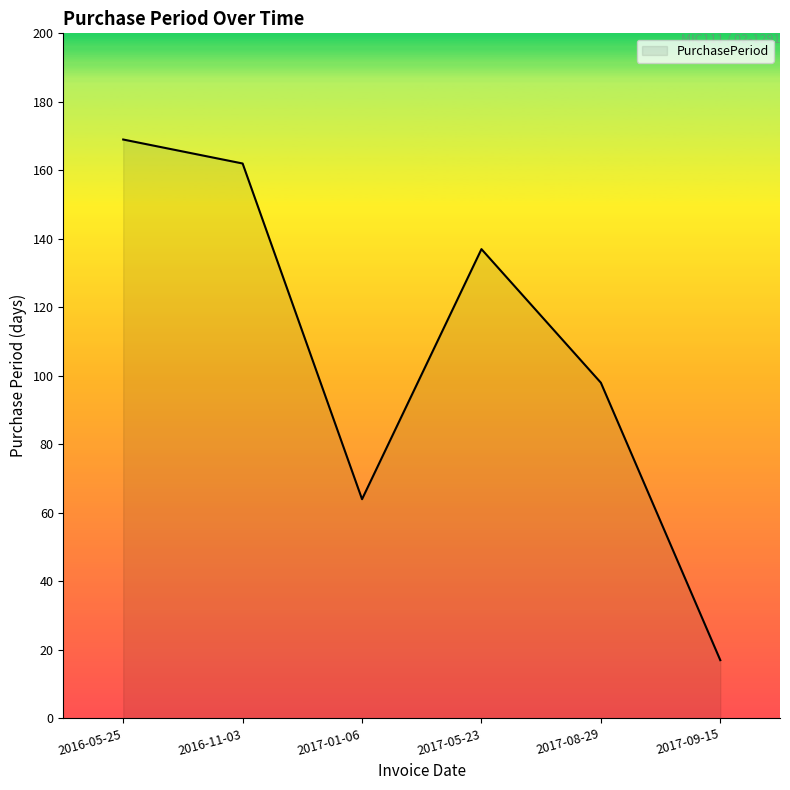

How many interior local valleys (lower than both neighbors) does the data have?

1